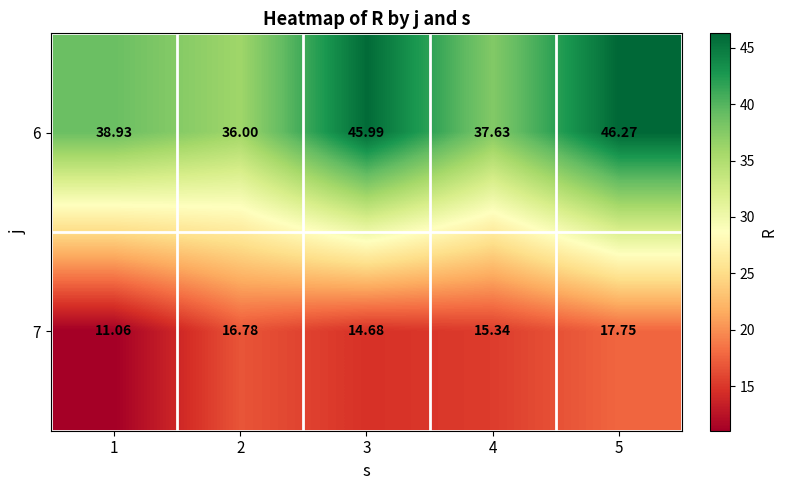

Is the value of 7 at 4 greater than the value of 6 at 2?

No